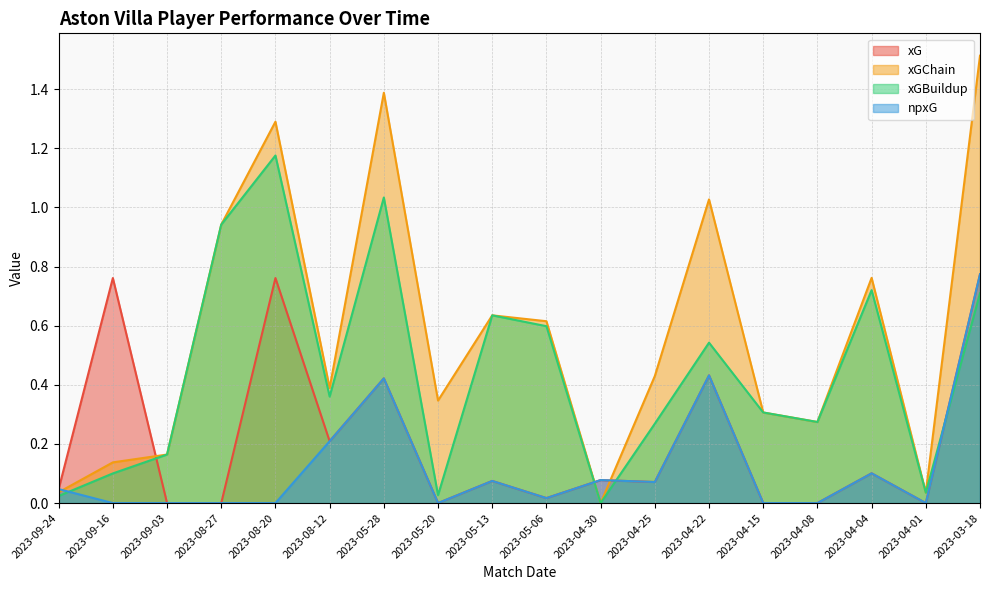

How many data points in xG are above 0?

12